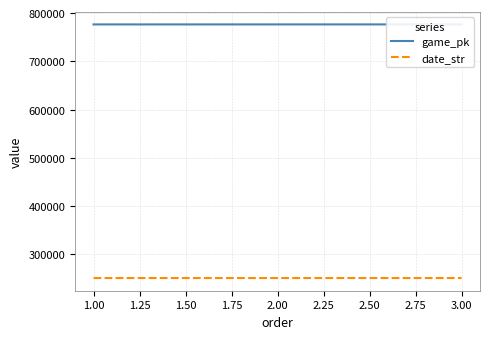

What is the maximum value for date_str?

250908